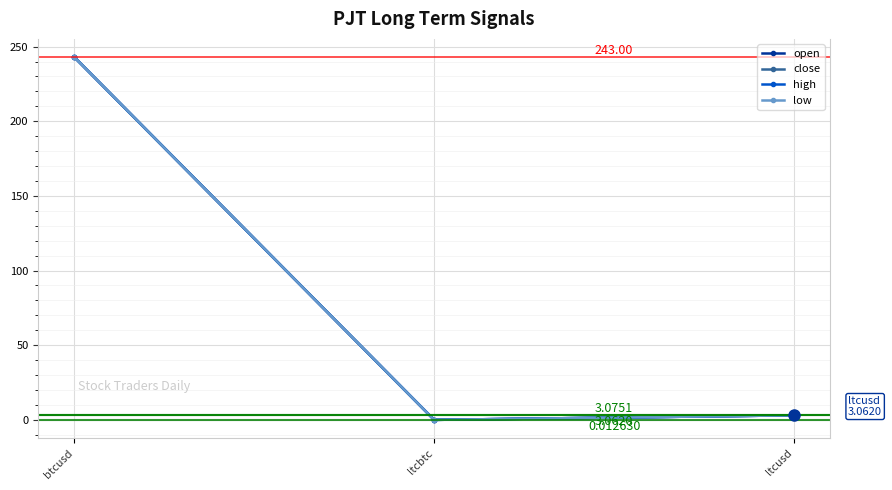

Does the chart have visible grid lines?

Yes